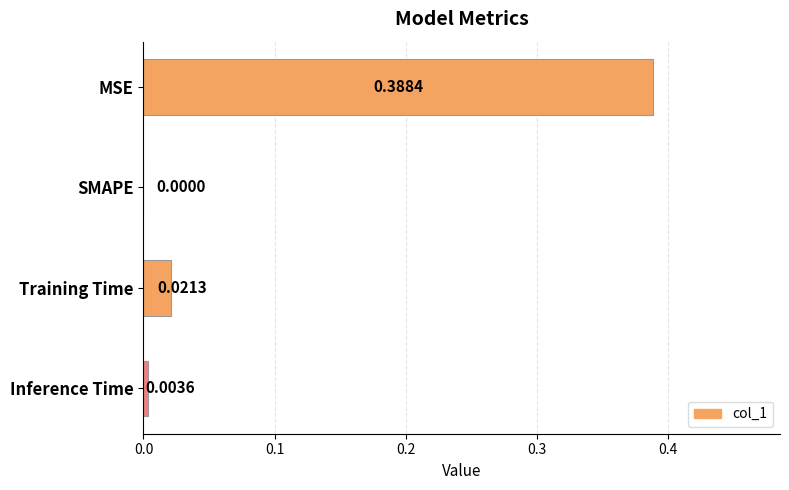

Between SMAPE and Training Time, which is larger?

Training Time